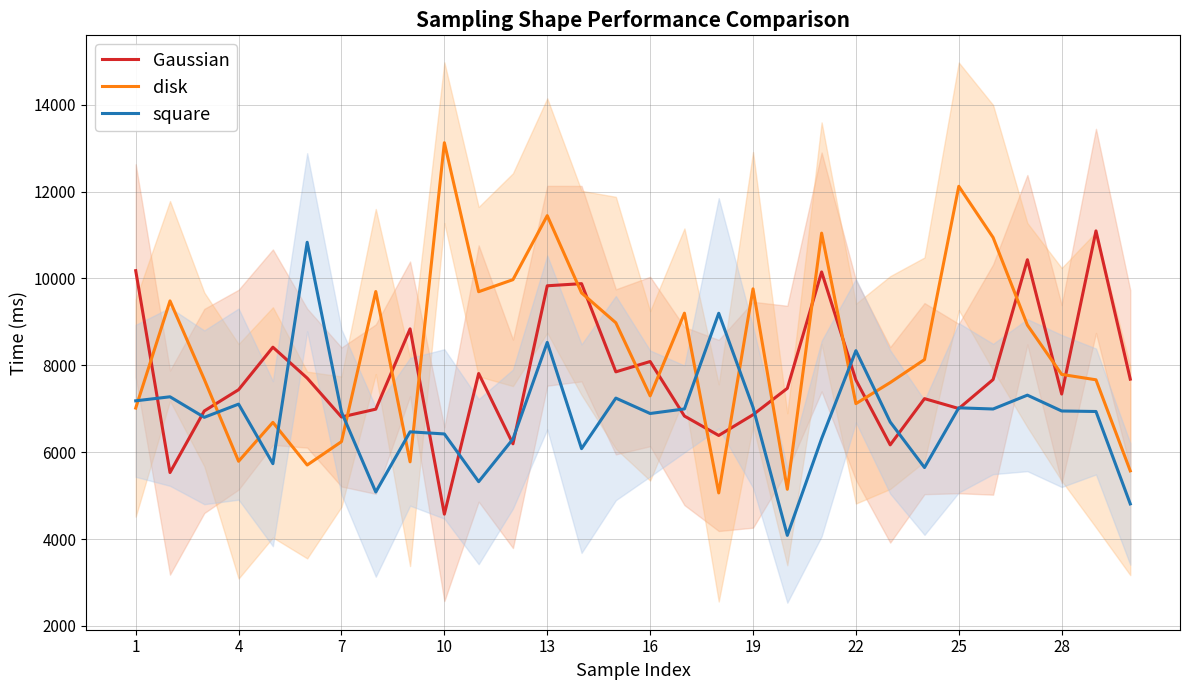

The value of Gaussian at 22 is 7661.3. True or false?

True